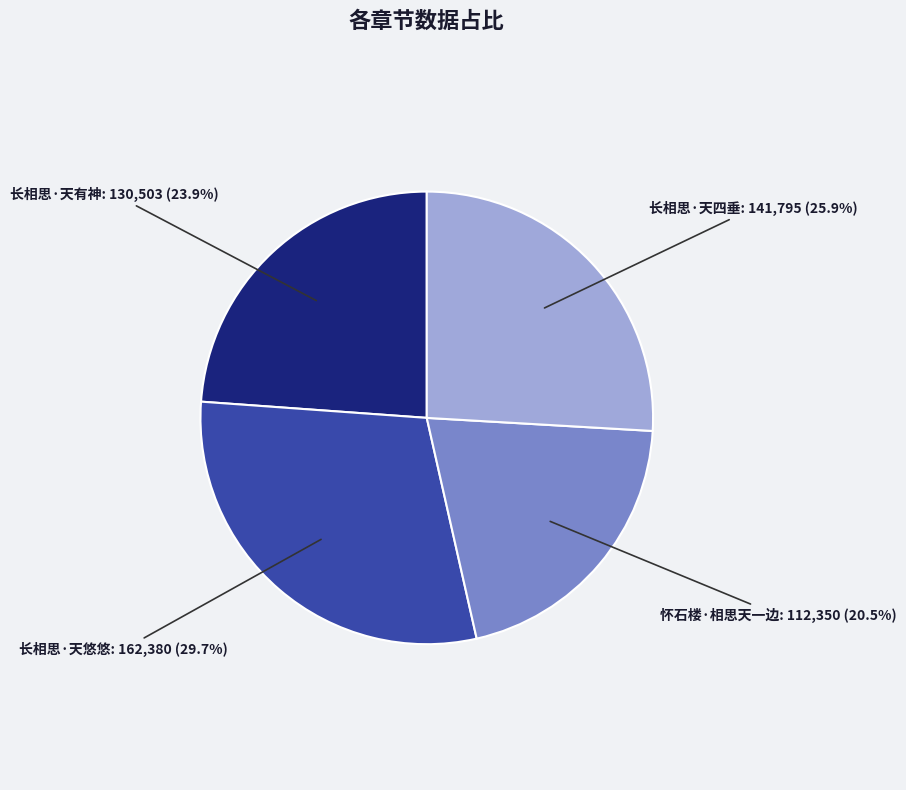

Do 长相思·天四垂 and 长相思·天悠悠 together represent more than half of the pie?

Yes